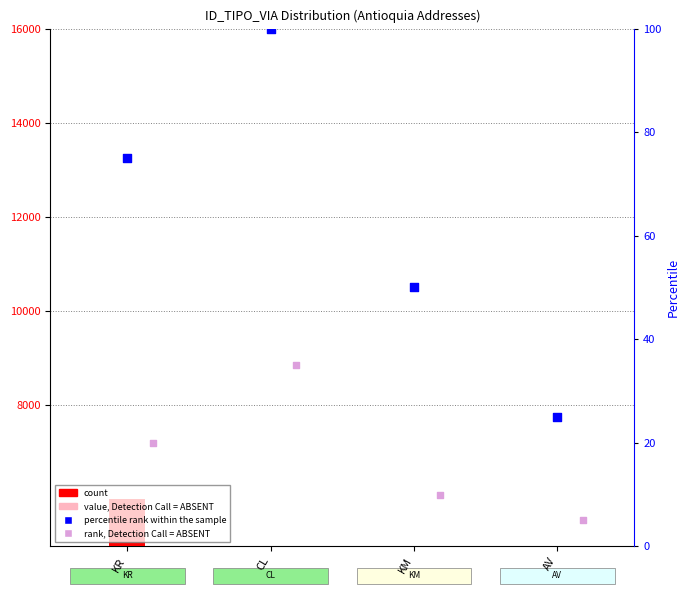

Which series has the largest total across all categories?

count